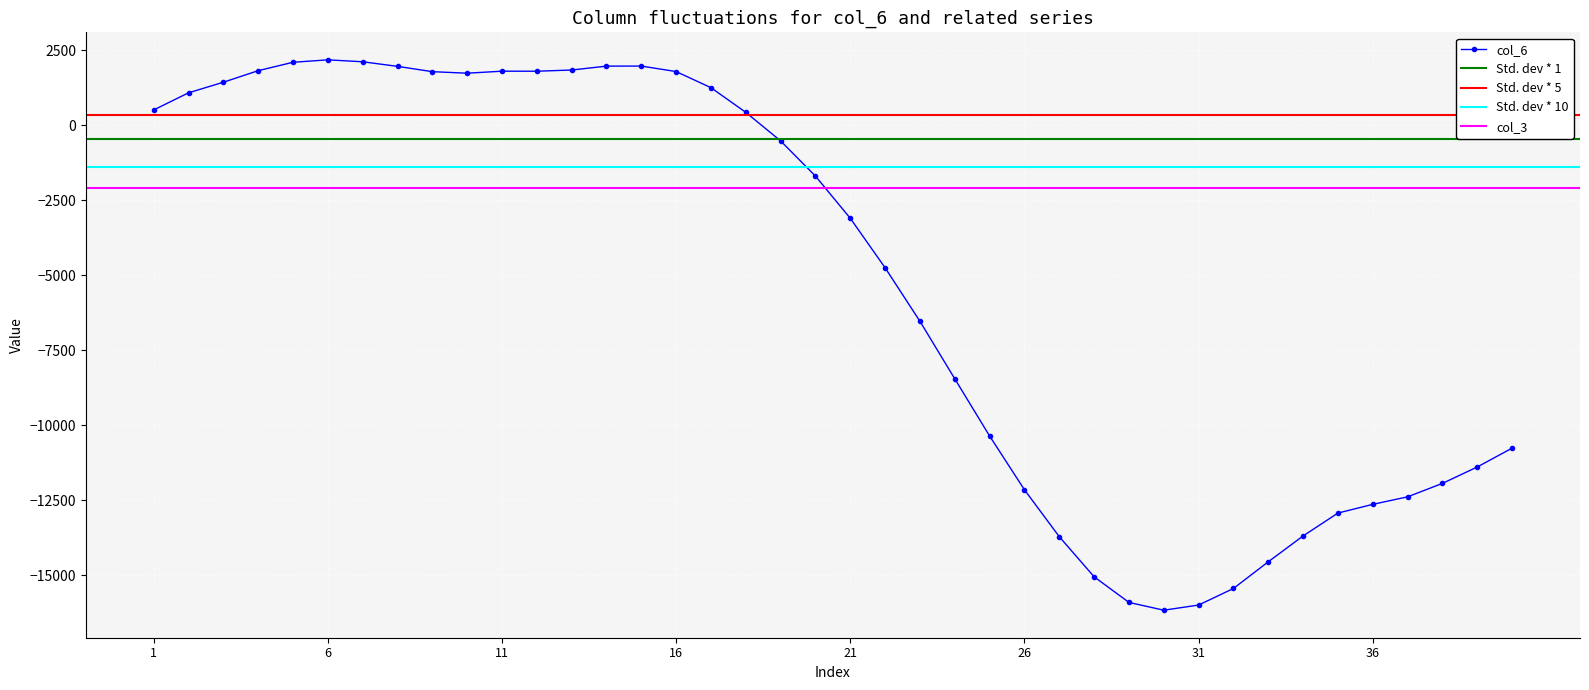

What is the highest value of the col_6 series?

2173